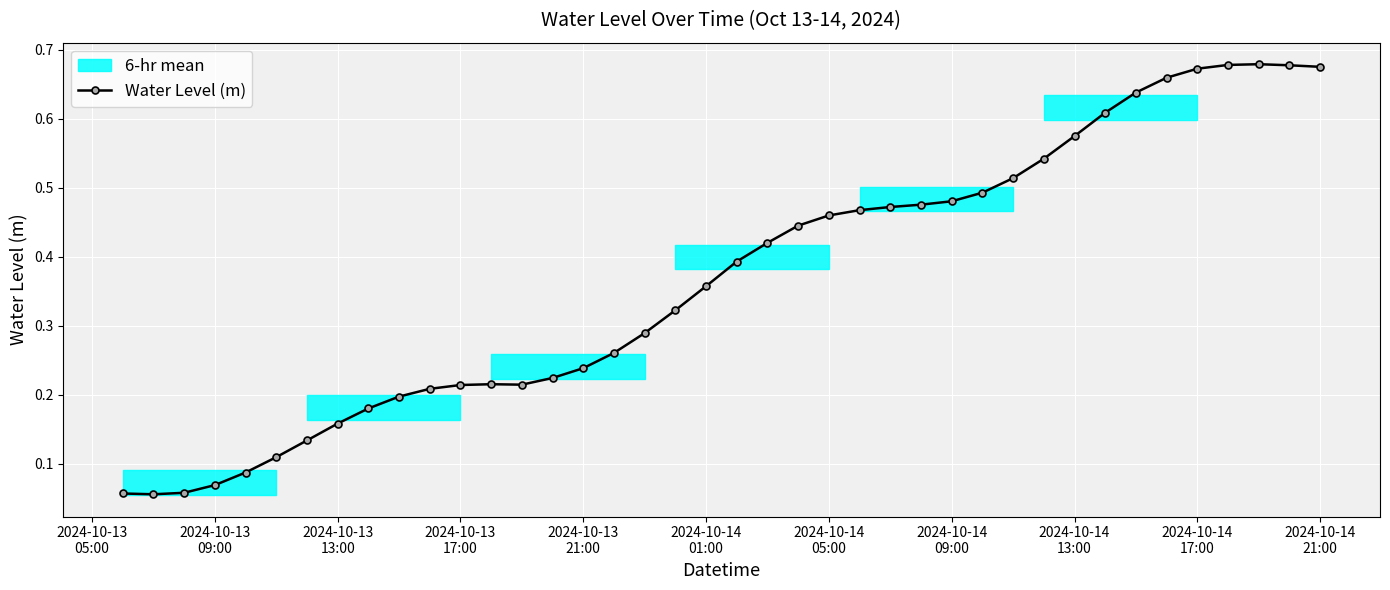

True or false: Water Level (m) has more than 1 interior local peaks.

True